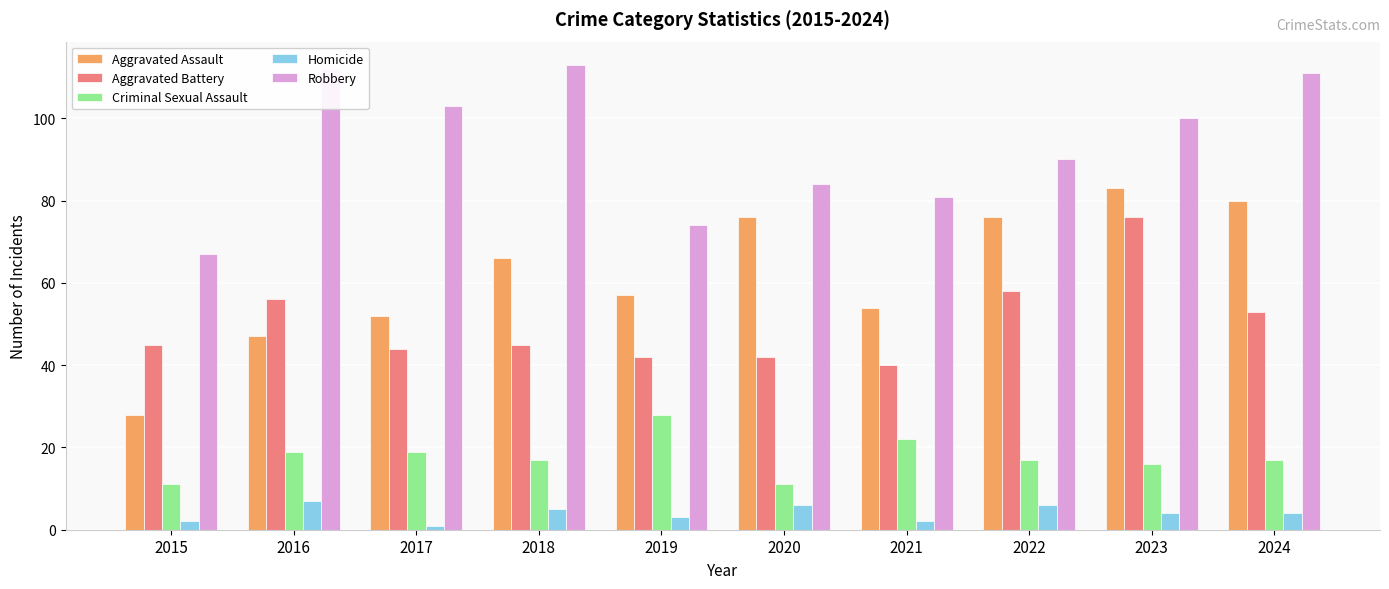

What is the value of the Aggravated Assault bar at the 8th from the left?

76